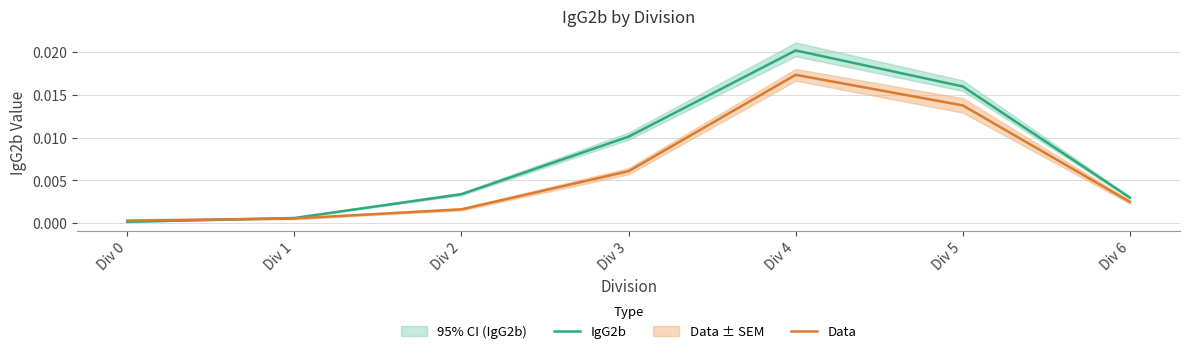

At which category is the sum across all series the highest?

Div 4